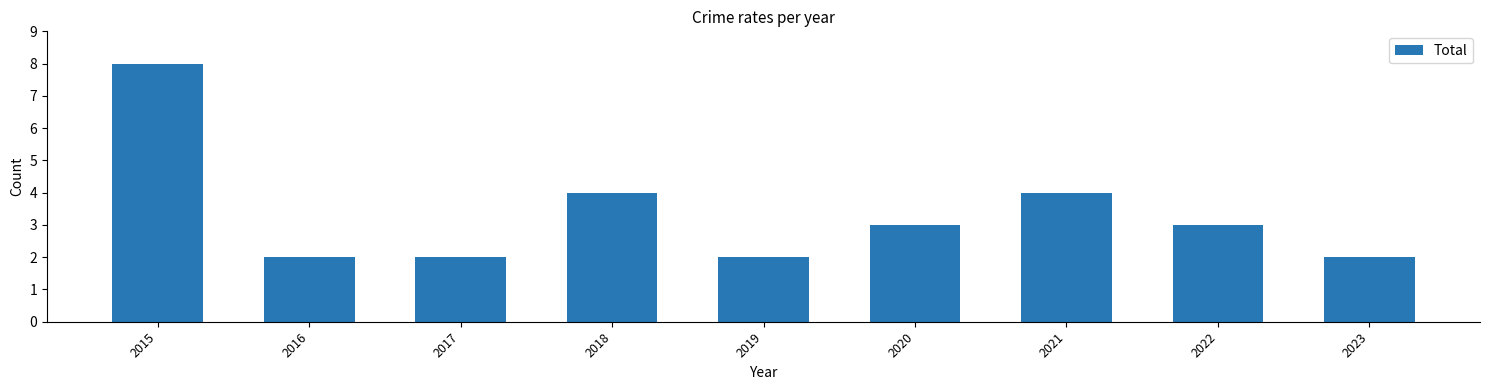

What is the maximum value shown in the chart?

8